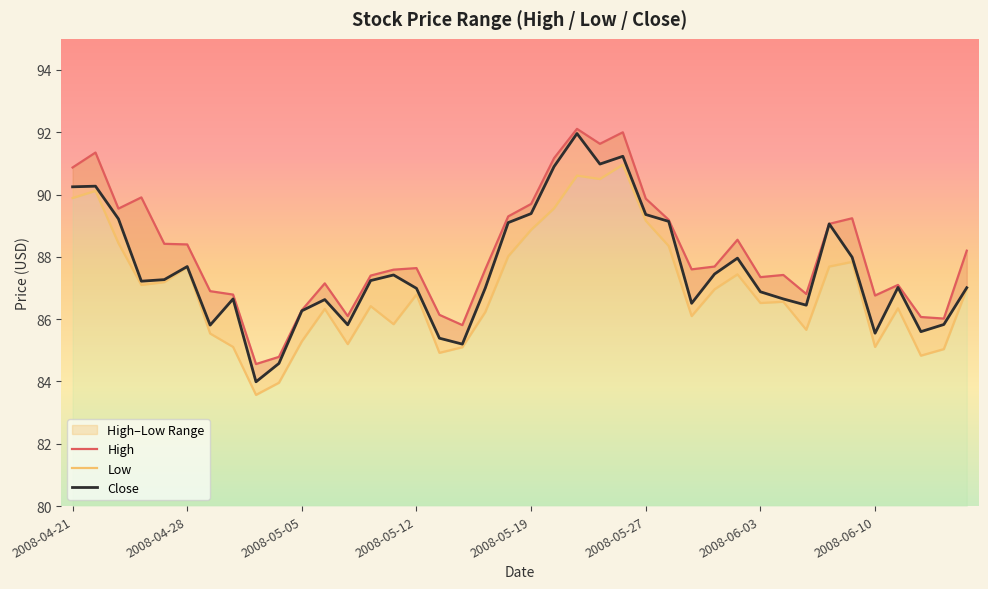

True or false: Close and High intersect in this chart.

False